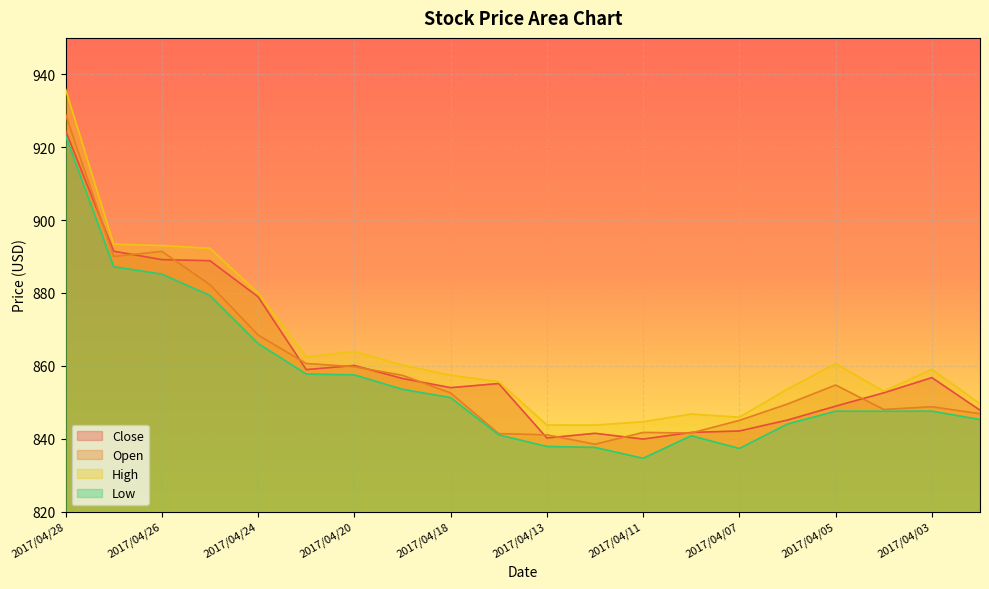

True or false: Low has a value of 834.6 at 2017/04/11.

True